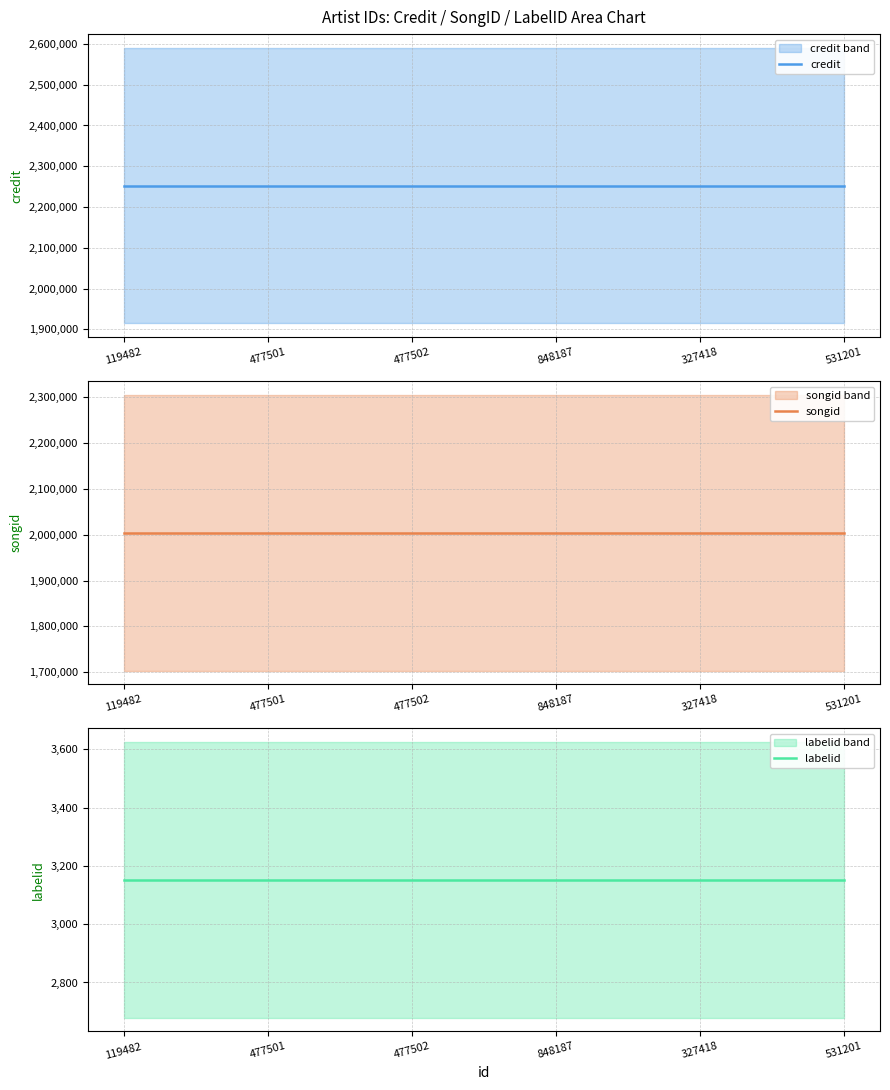

At how many categories does at least one series exceed 221683?

6